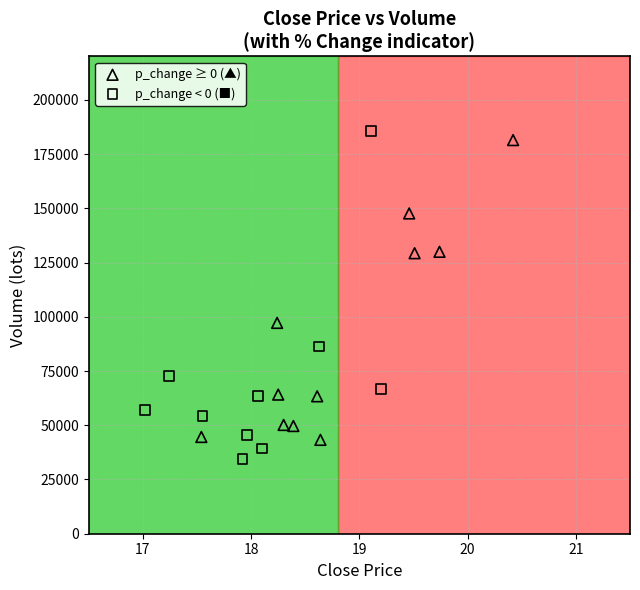

Which series has the largest Y range (max minus min)?

p_change < 0 (■)